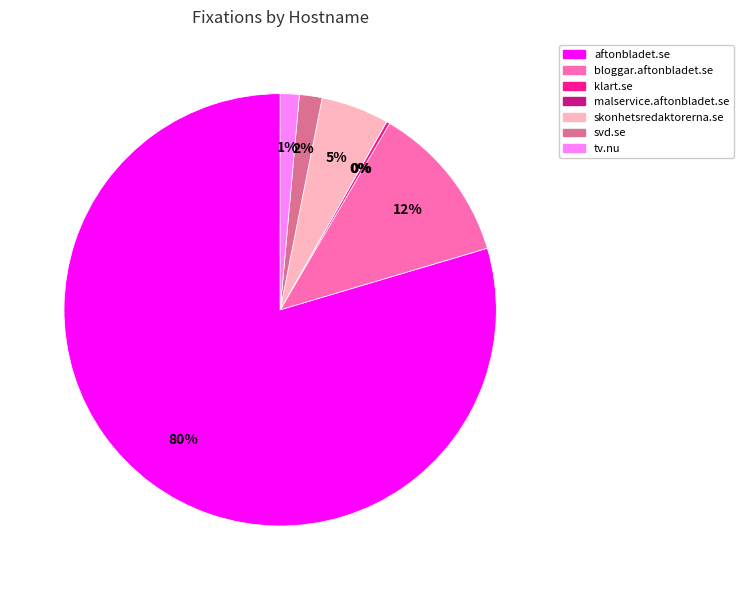

Is there a majority slice in this chart?

Yes